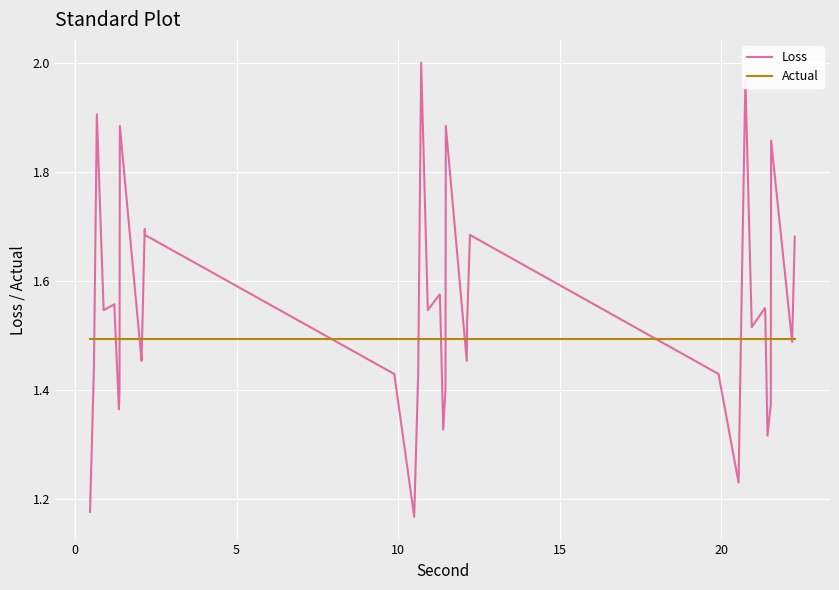

Rank the series by their maximum value, from lowest to highest.

Actual, Loss